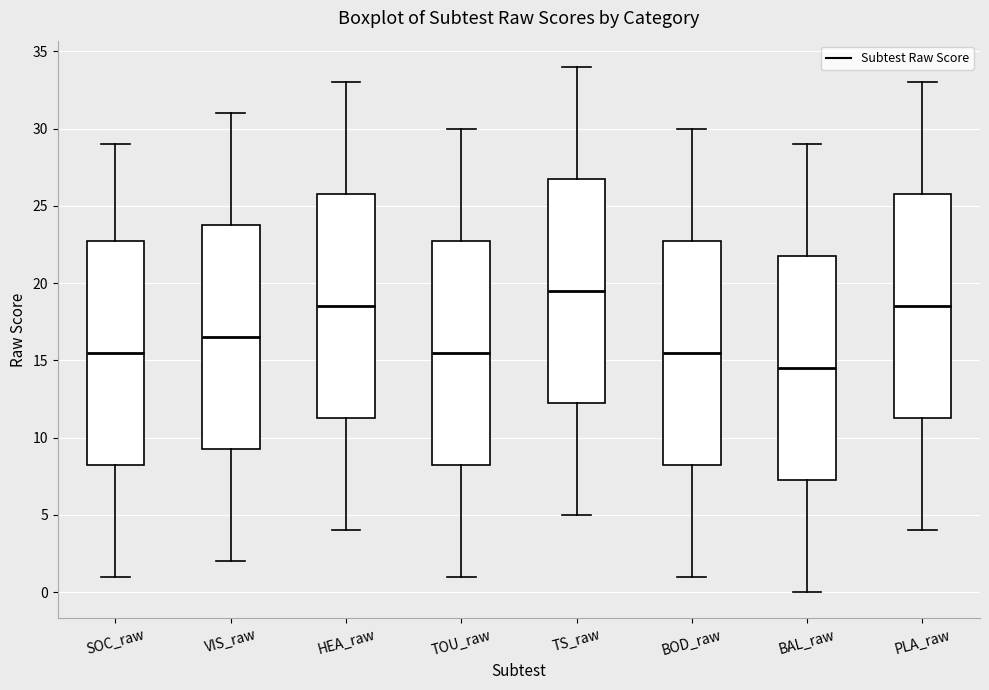

Reading left to right, transcribe this box plot: for each box, give where its median line is, the range the box spans, and where its two whiskers end, as read against the y-axis. The values are not printed on the chart, so give them approximately, as read against the axis.

SOC_raw: median 15.5, box 8.5 to 23.0, whiskers 1.0 to 29.0
VIS_raw: median 16.5, box 9.5 to 24.0, whiskers 2.0 to 31.0
HEA_raw: median 18.5, box 11.5 to 26.0, whiskers 4.0 to 33.0
TOU_raw: median 15.5, box 8.5 to 23.0, whiskers 1.0 to 30.0
TS_raw: median 19.5, box 12.5 to 27.0, whiskers 5.0 to 34.0
BOD_raw: median 15.5, box 8.5 to 23.0, whiskers 1.0 to 30.0
BAL_raw: median 14.5, box 7.5 to 22.0, whiskers 0.0 to 29.0
PLA_raw: median 18.5, box 11.5 to 26.0, whiskers 4.0 to 33.0